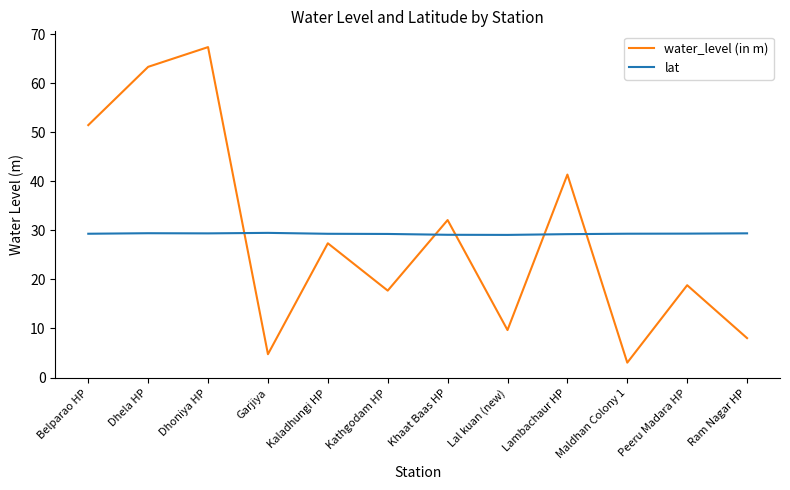

How many values in the water_level (in m) series are below 27?

6